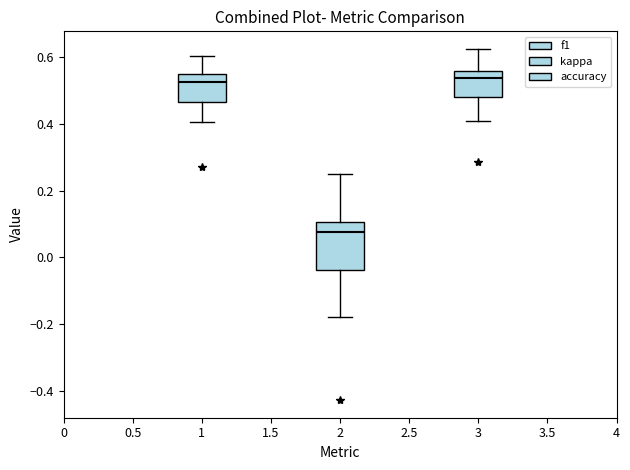

Which box is the tallest, from its lower edge to its upper edge?

2